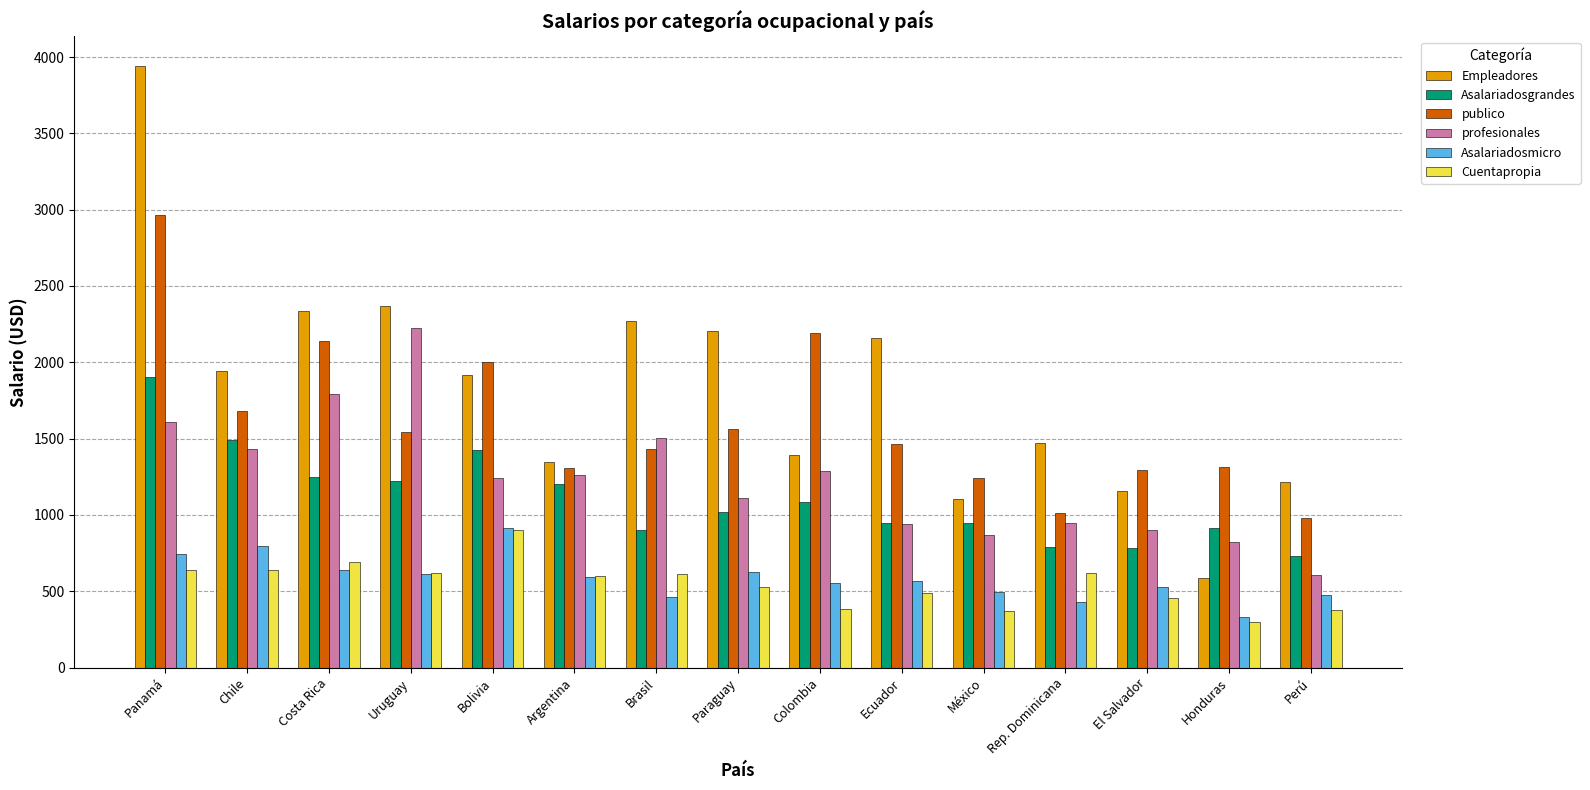

True or false: Empleadores has a value of 1137.2 at Ecuador.

False